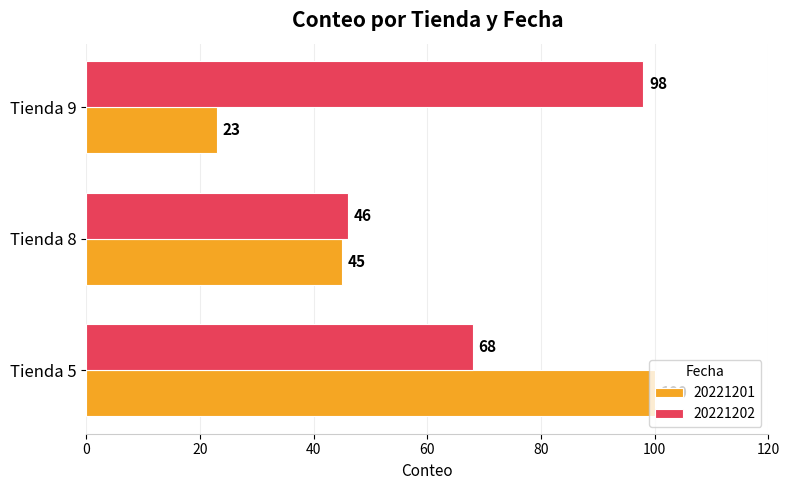

Which series has the largest total across all categories?

20221202